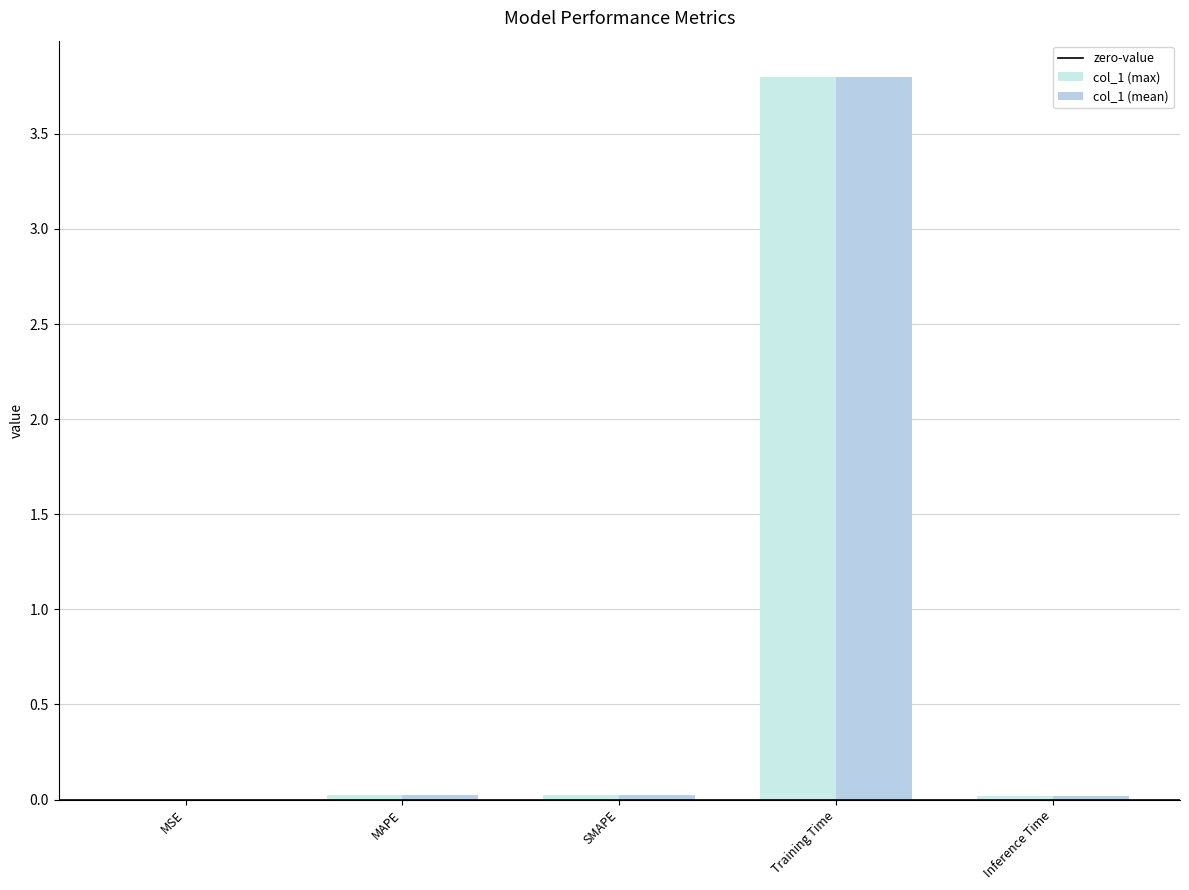

Reading right to left, what are all the values shown in this chart?

Inference Time=0.0	Training Time=3.8	SMAPE=0.0	MAPE=0.0	MSE=0.0